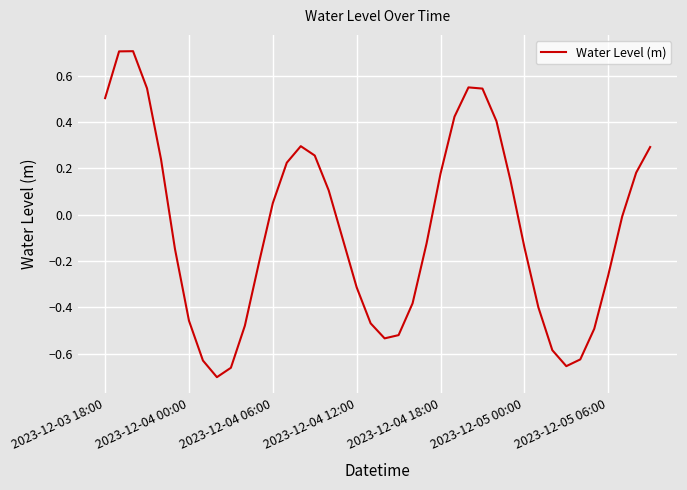

What is the difference between the maximum and minimum values?

1.4